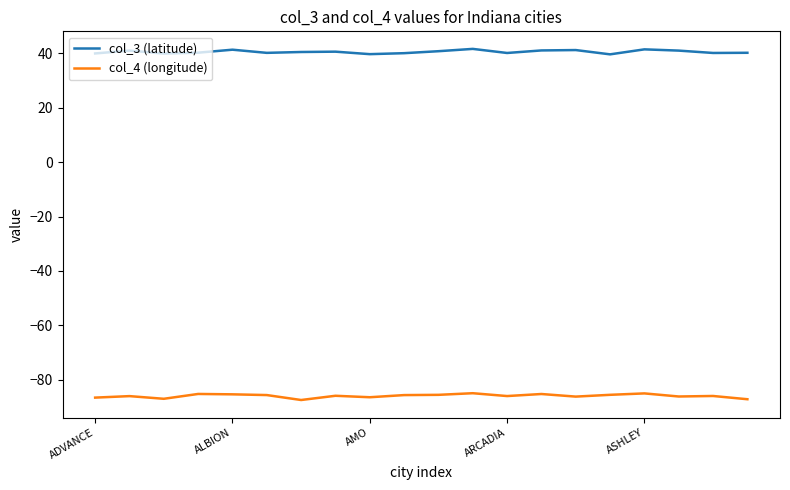

Which series has the largest total across all categories?

col_3 (latitude)